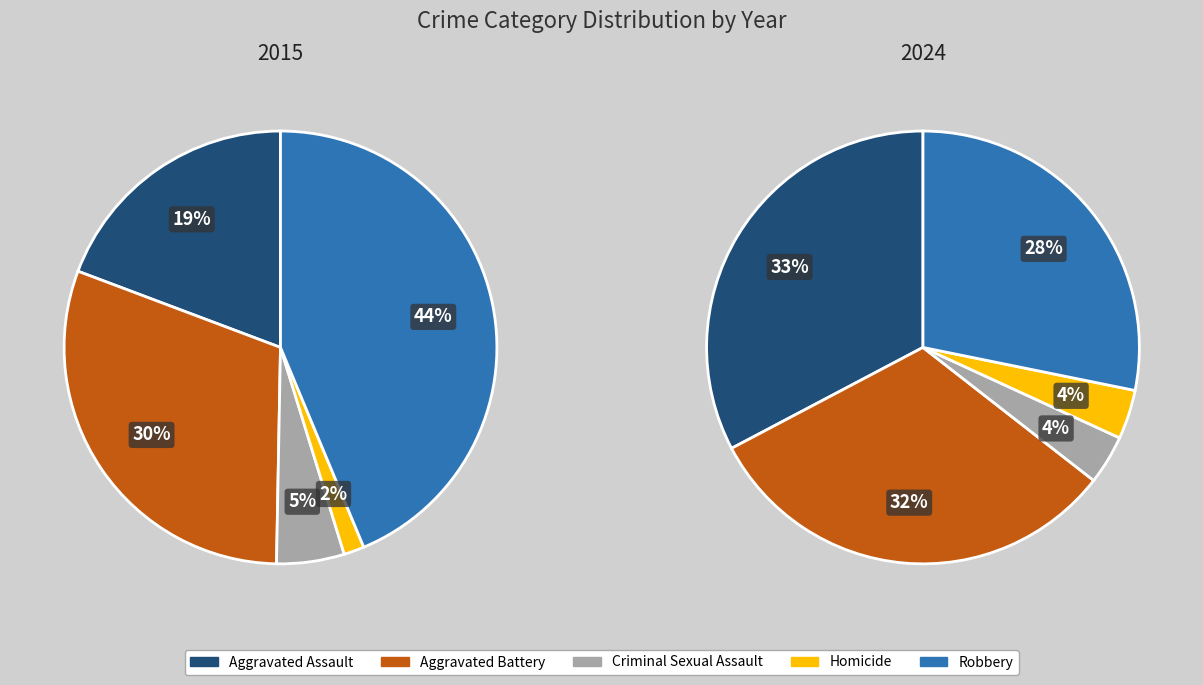

Is there any slice that represents more than half of the pie?

No